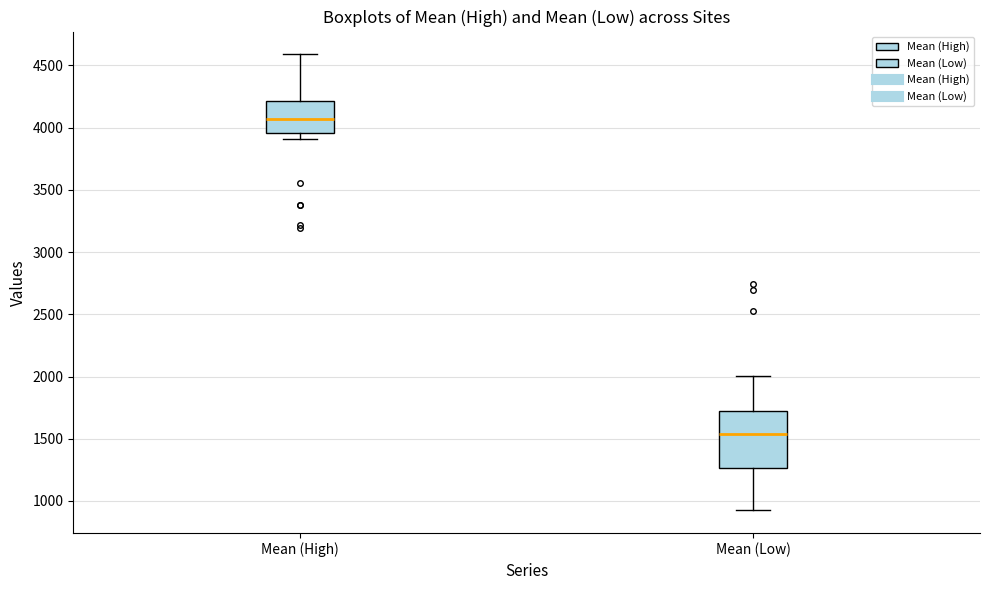

Comparing the boxes themselves (not the whiskers), which one is the tallest?

Mean (Low)